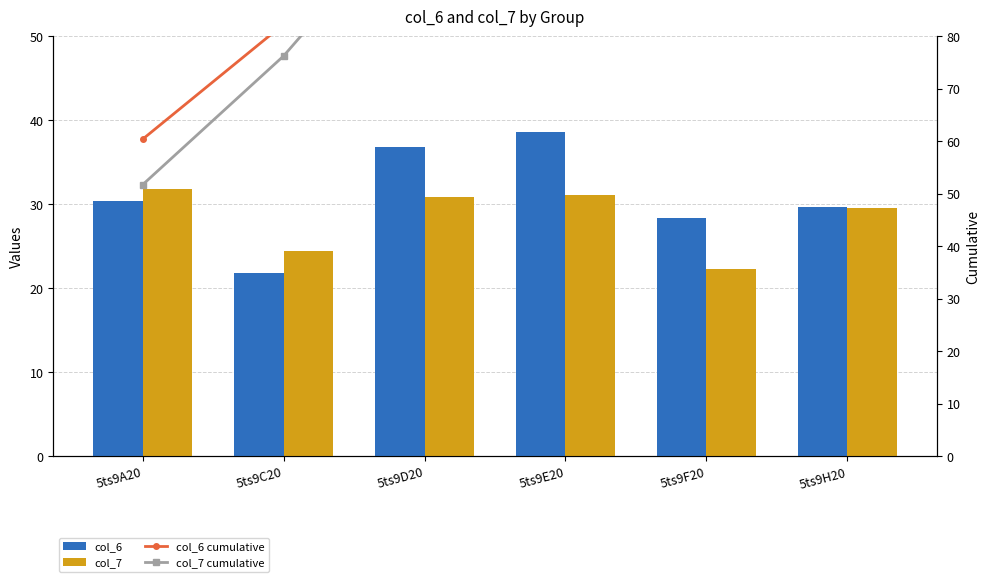

What is the average value of the col_6 series?

31.0